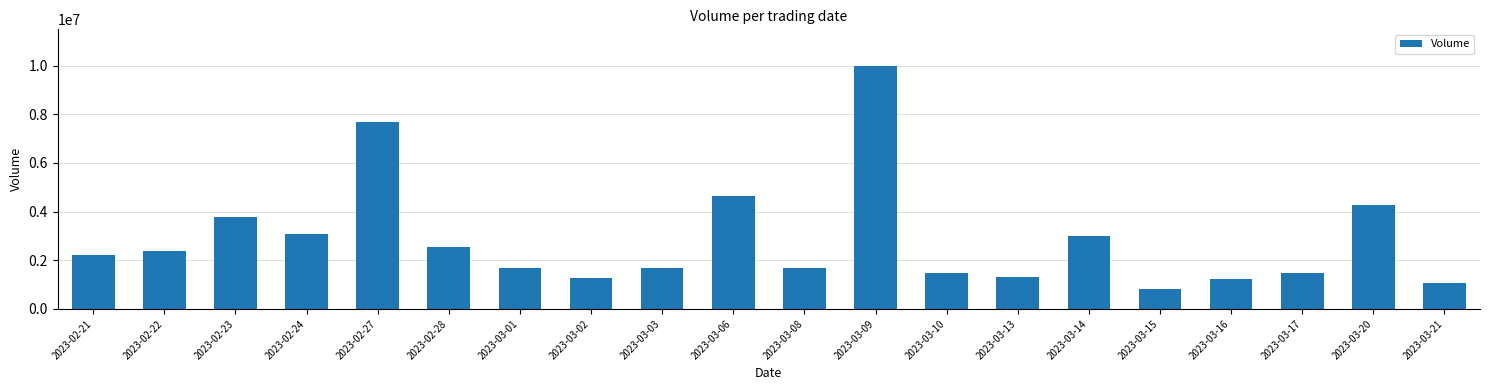

What is the sum of the values at 2023-02-28 and 2023-03-02?

3827573